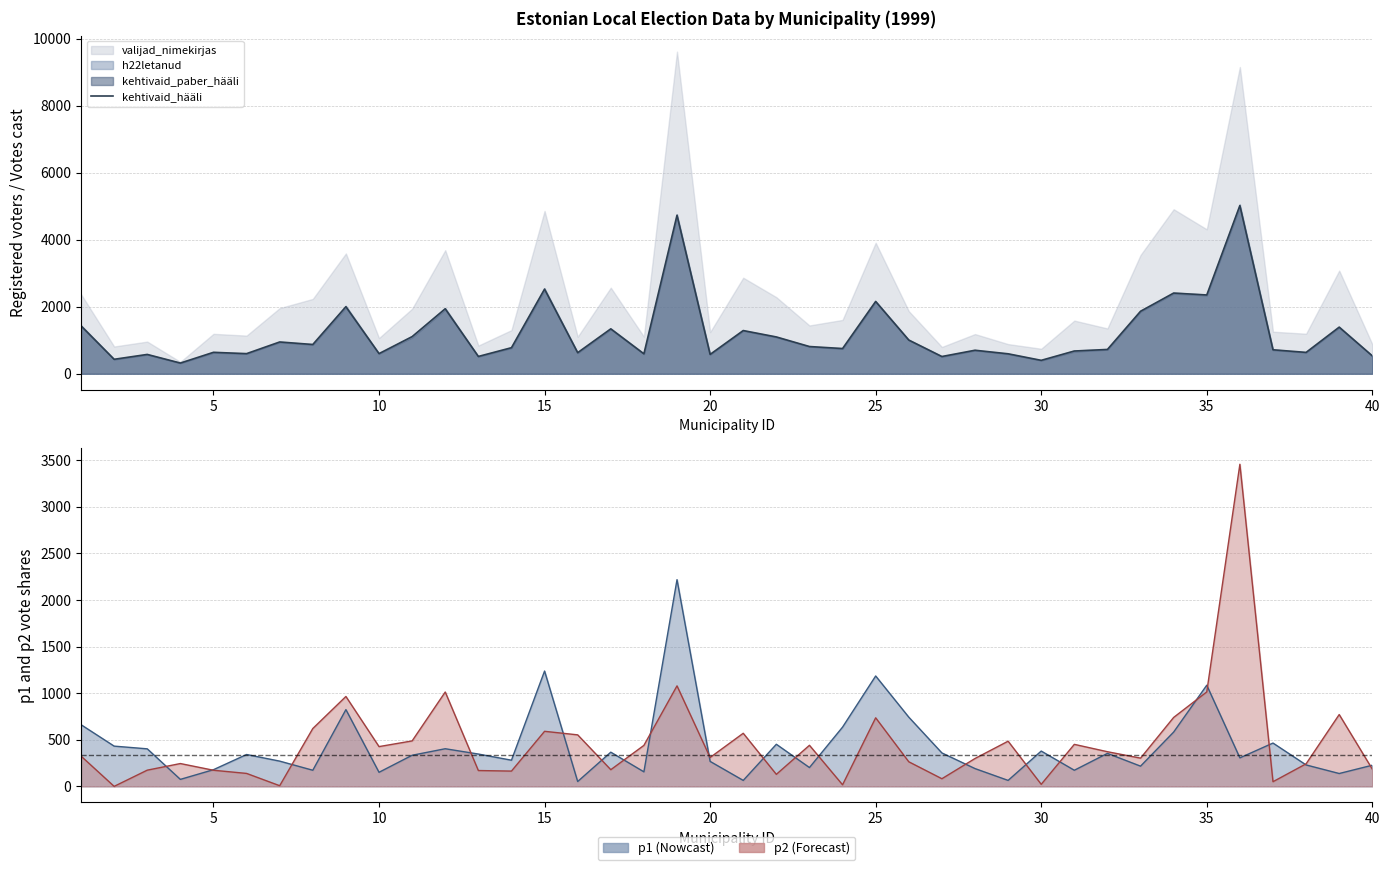

The chart shows a value of 1000 at 25. True or false?

False